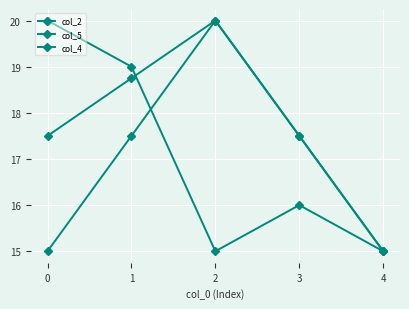

What is the value of the col_2 point at the 5th from the left?

15.0